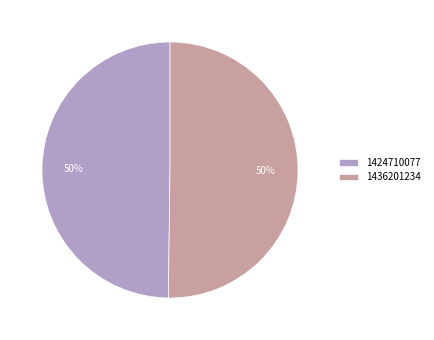

Is it true that 1424710077 is 50% of the pie?

True